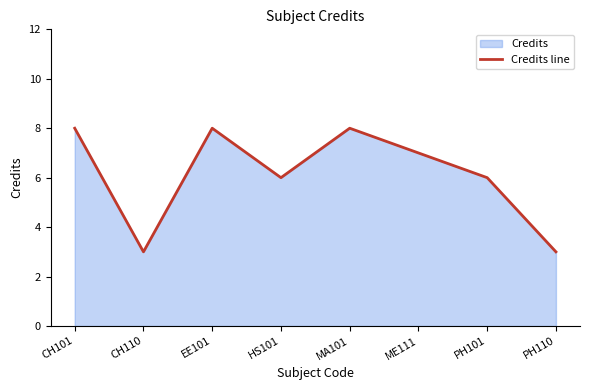

True or false: the data shows 4 at CH101.

False